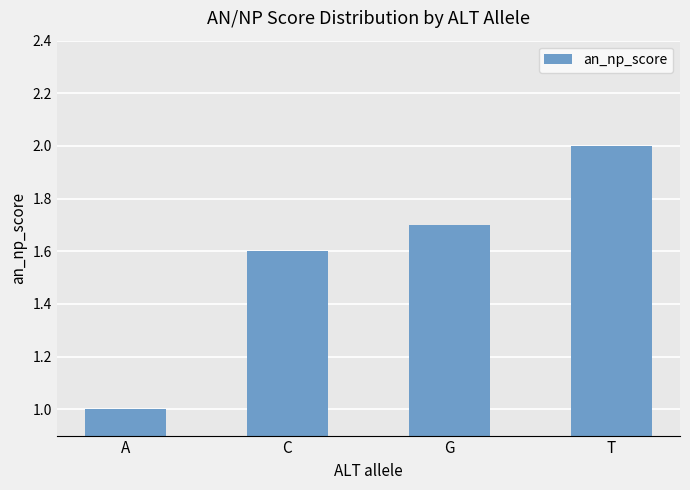

List the labels in order of value, smallest first.

A, C, G, T